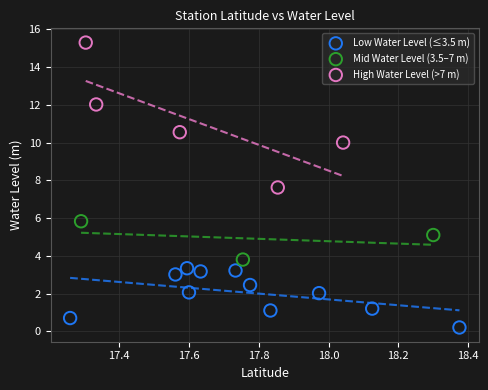

Which series contains the highest Y value?

High Water Level (>7 m)